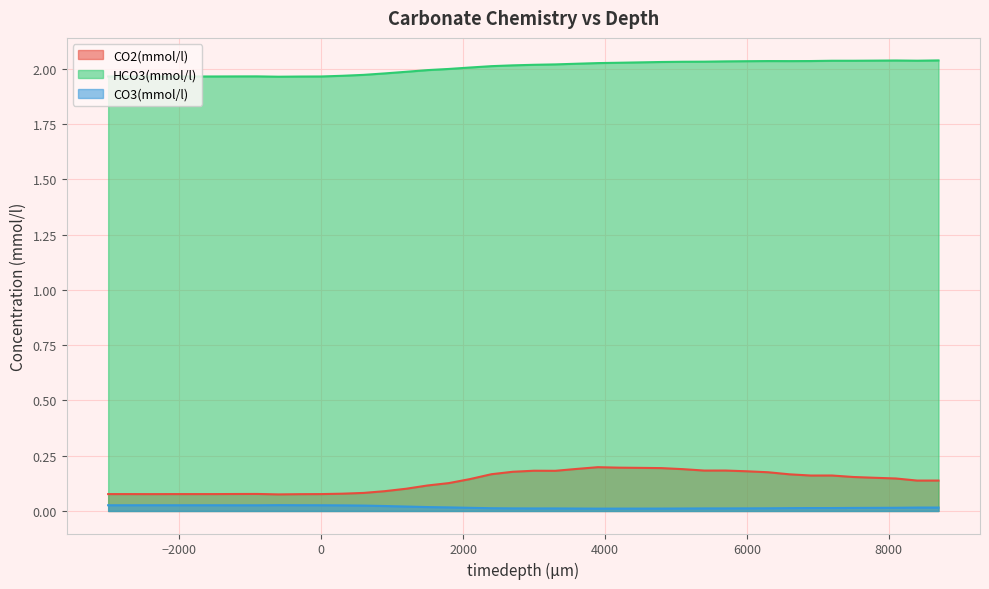

True or false: CO2(mmol/l) has a value of 0.1 at 2100.

True